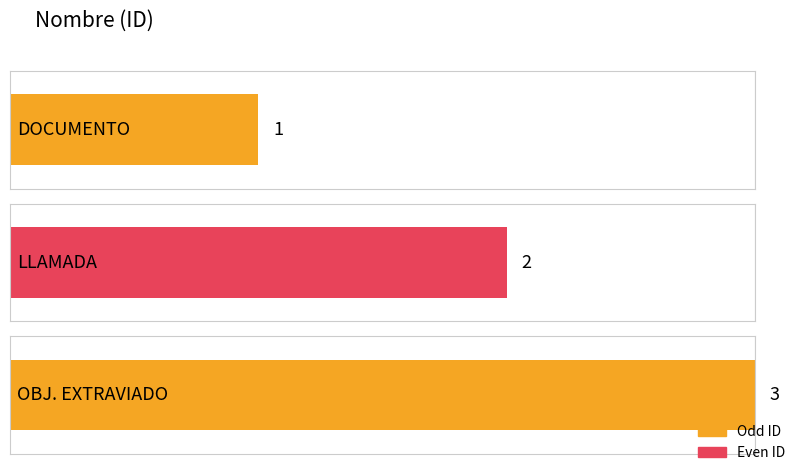

What is the change in value from LLAMADA to OBJ. EXTRAVIADO?

+1